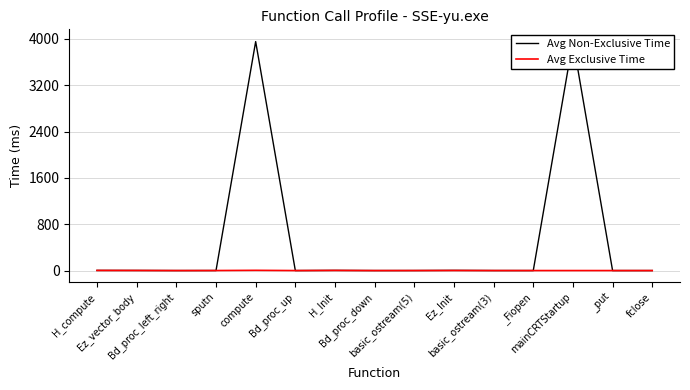

What are all the series names shown in the legend?

Avg Non-Exclusive Time, Avg Exclusive Time